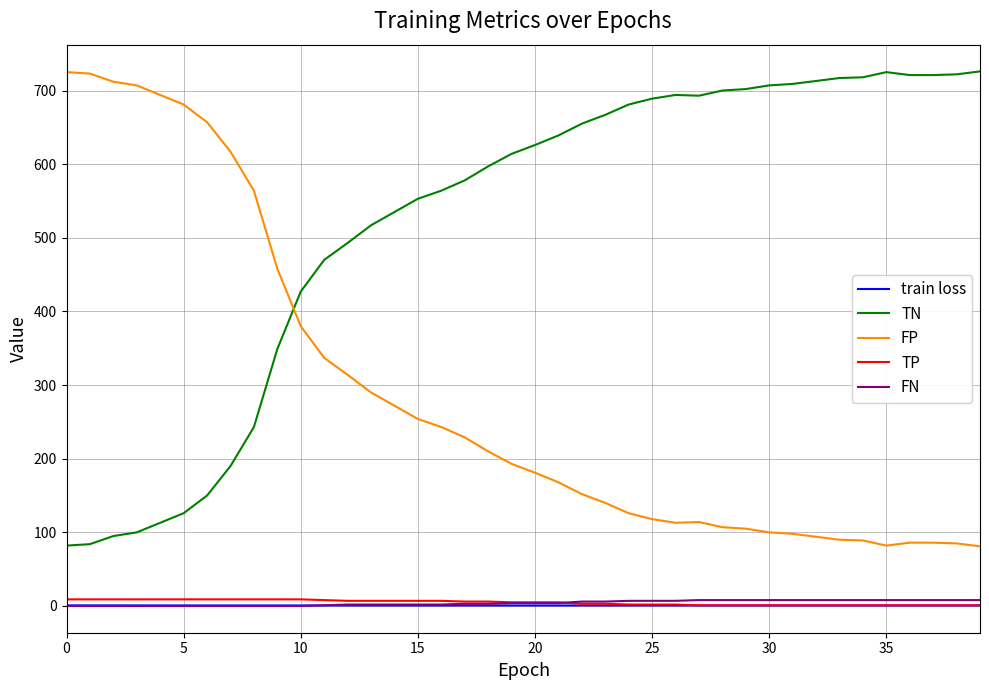

True or false: TN and FP cross at least once.

True